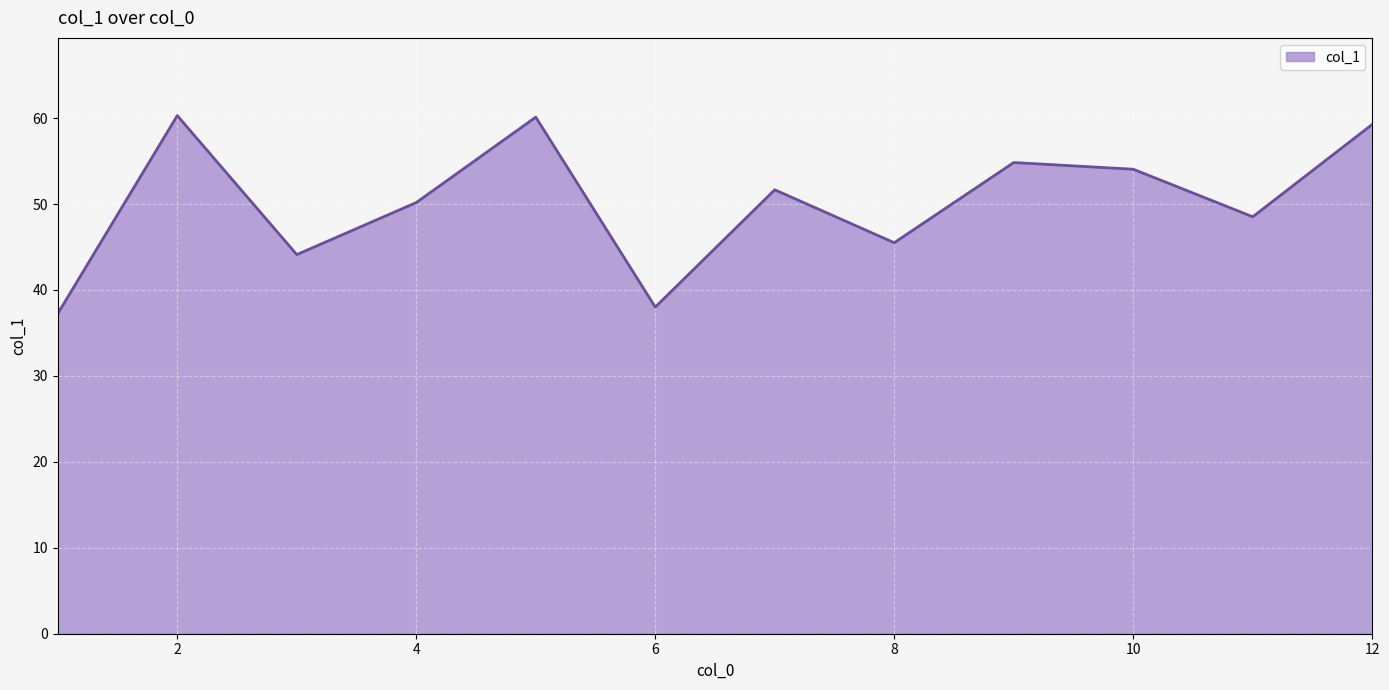

What is the maximum value shown in the chart?

60.3